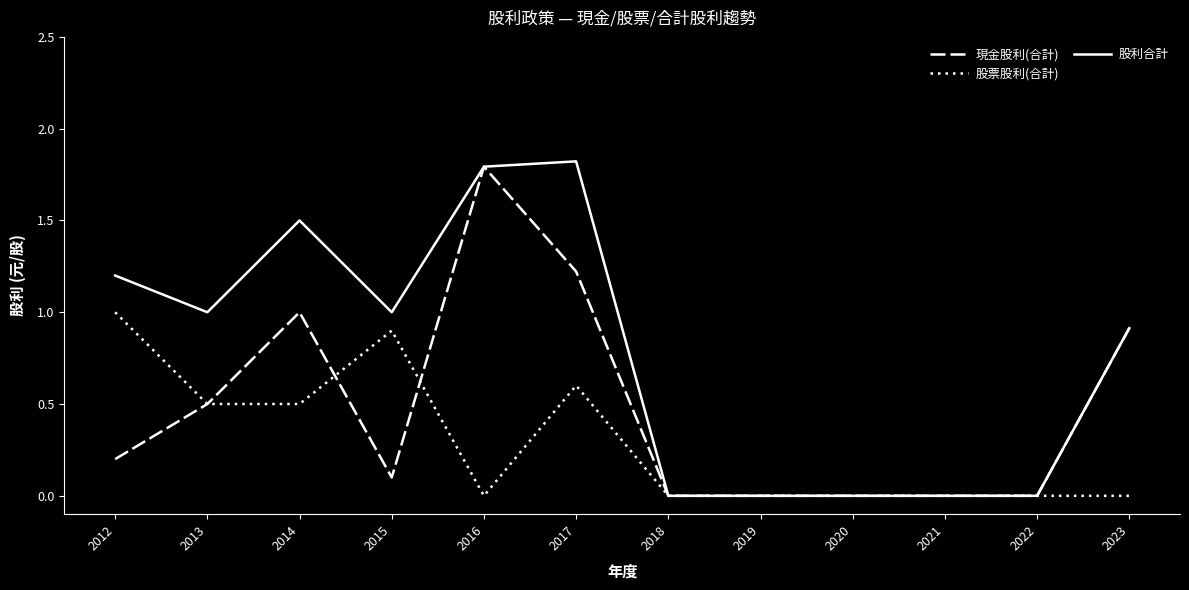

What is the sum of all 股票股利(合計) values?

3.5